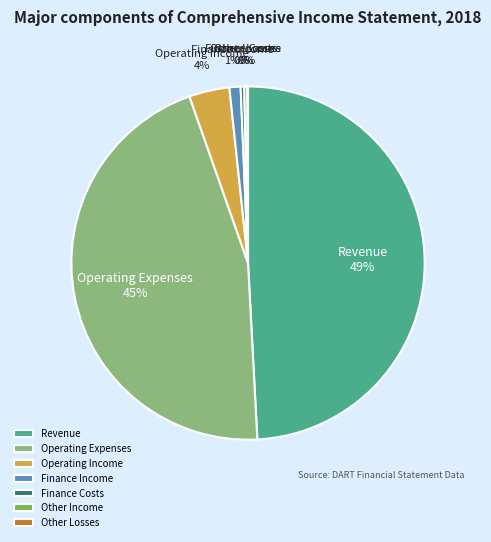

To the nearest percent, what percentage of the pie is Revenue?

49%